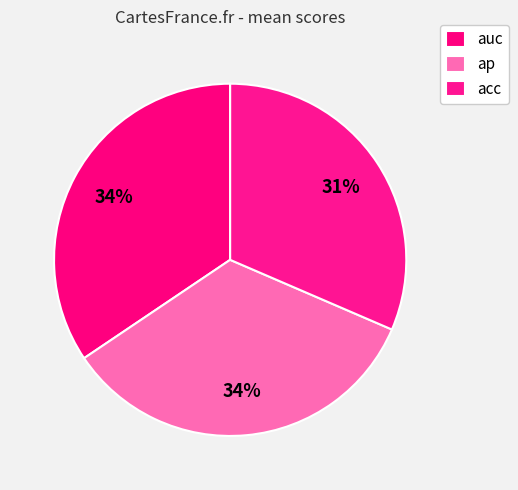

To the nearest percent, what portion does ap represent?

34%